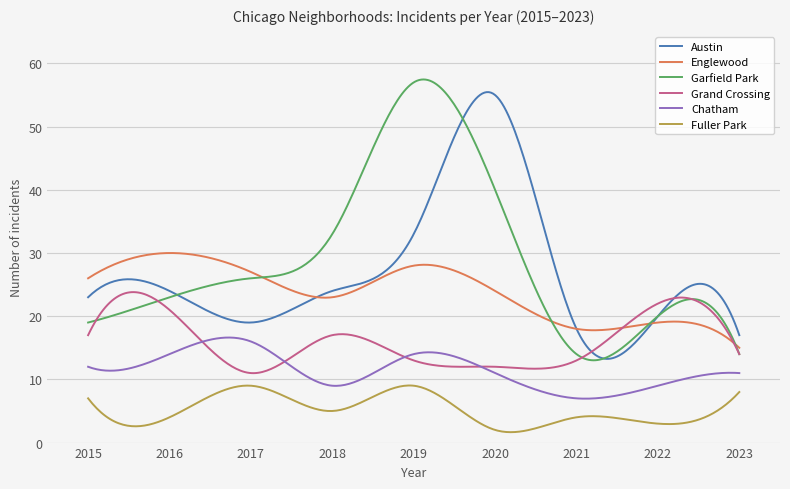

List the series in order of their peak value, lowest first.

Fuller Park, Chatham, Grand Crossing, Englewood, Austin, Garfield Park